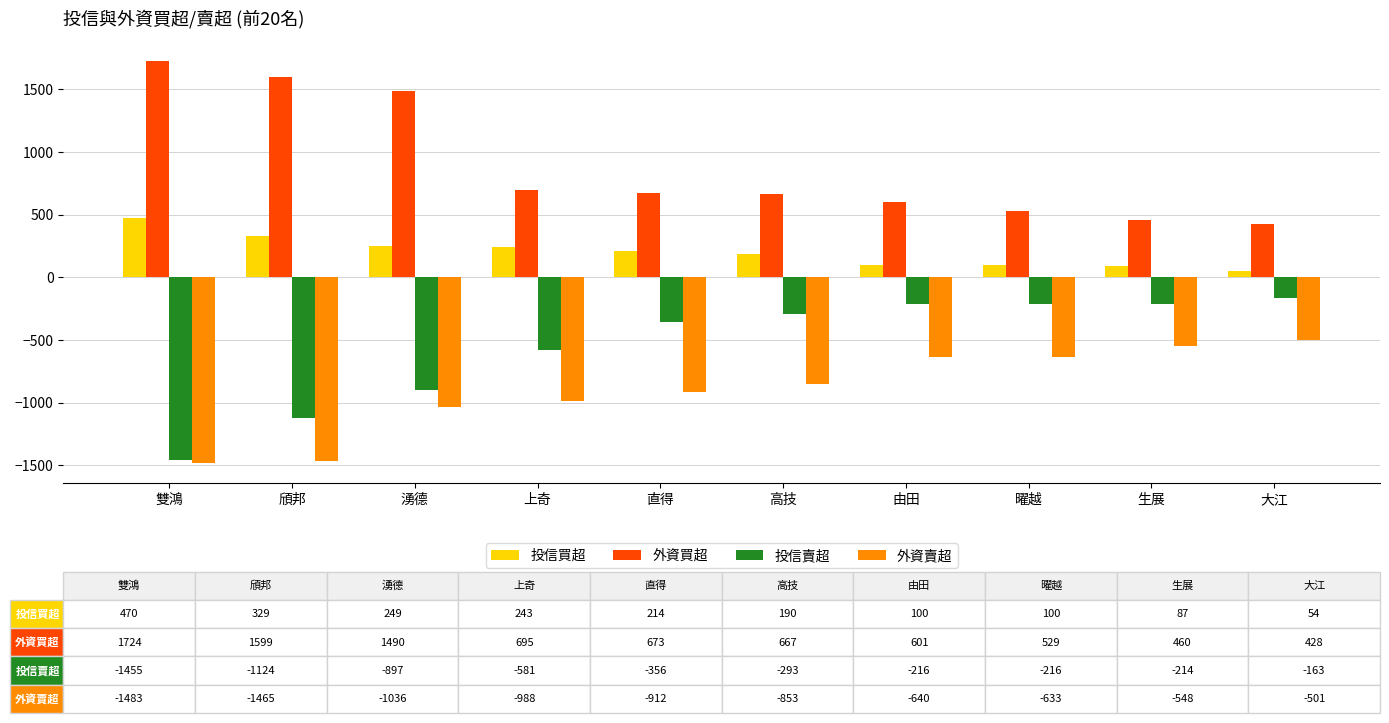

What is the average value of the 外資買超 series?

887